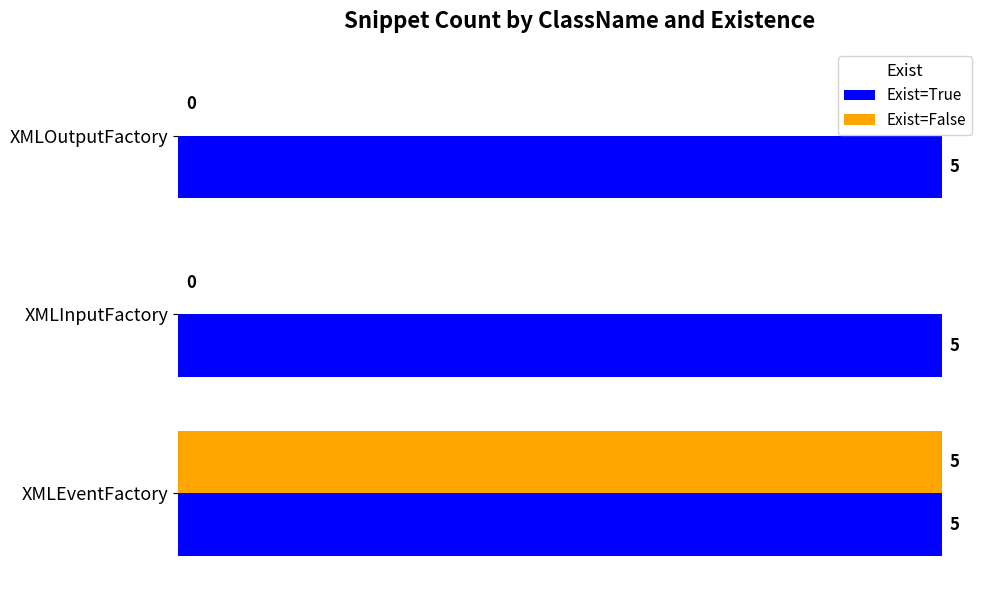

Which category has the highest value in the Exist=False series?

XMLEventFactory